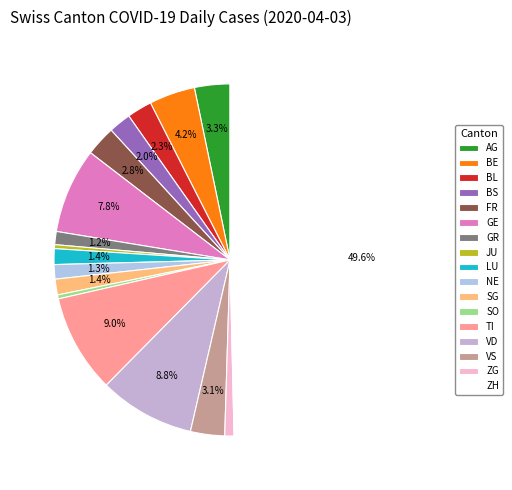

What percentage is the FR slice, to the nearest percent?

3%